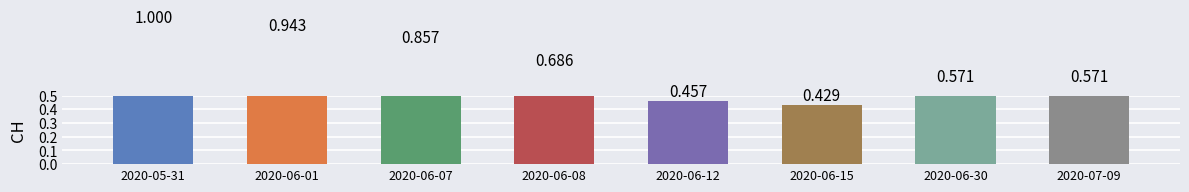

What is the approximate value at 2020-07-09?

0.6